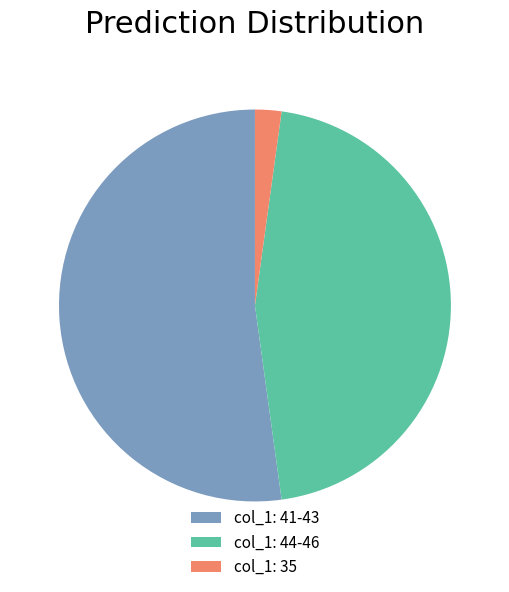

Do col_1: 35 and col_1: 44-46 together represent more than half of the pie?

No